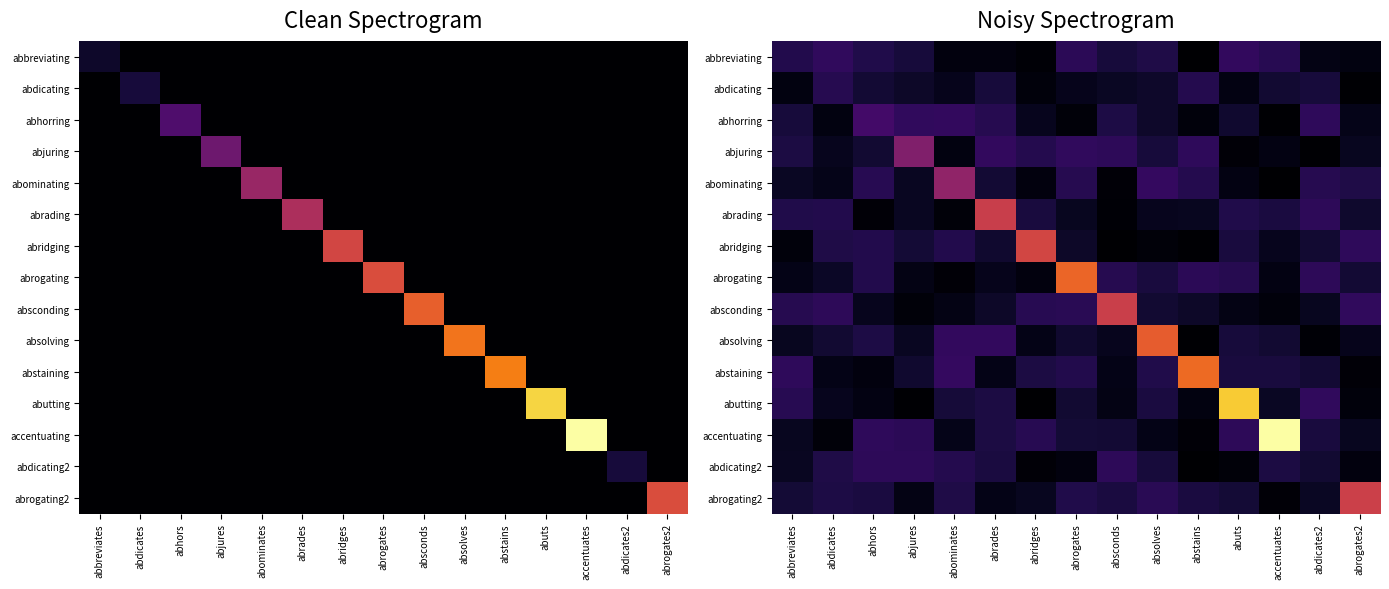

Between abdicates and accentuates, which series saw the biggest shift?

accentuating